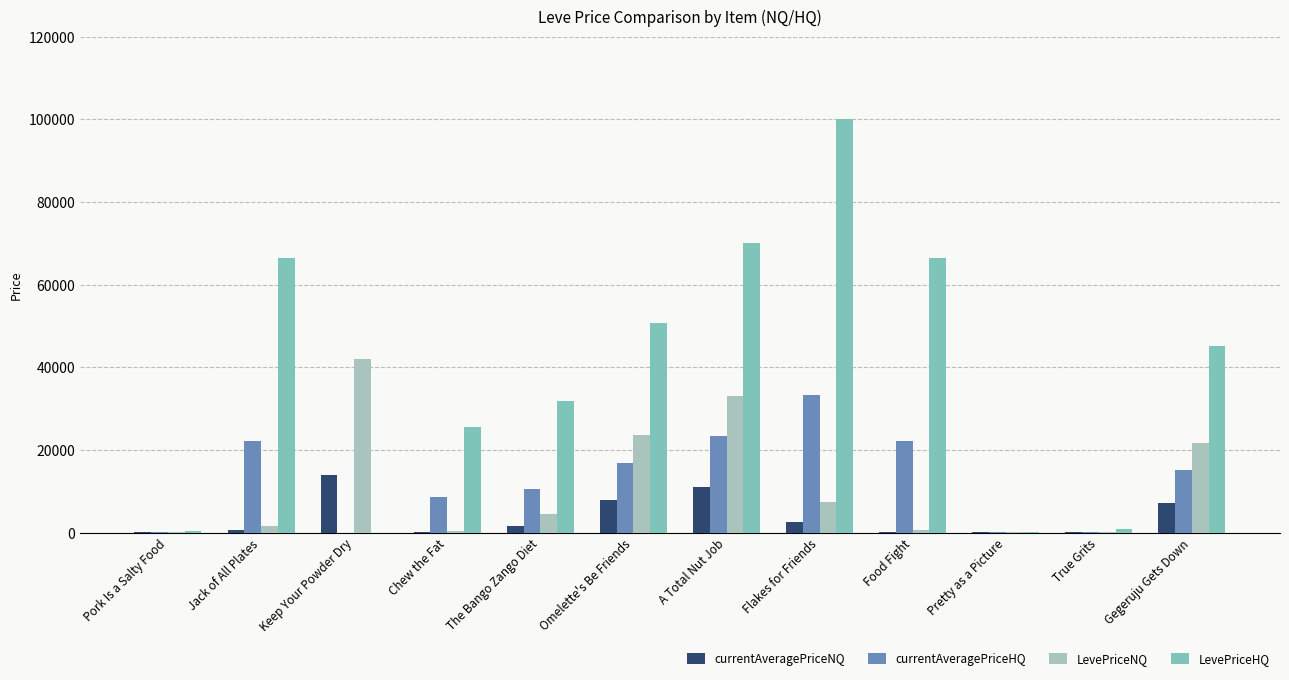

The currentAveragePriceNQ series shows 2484.3 at Gegeruju Gets Down. True or false?

False